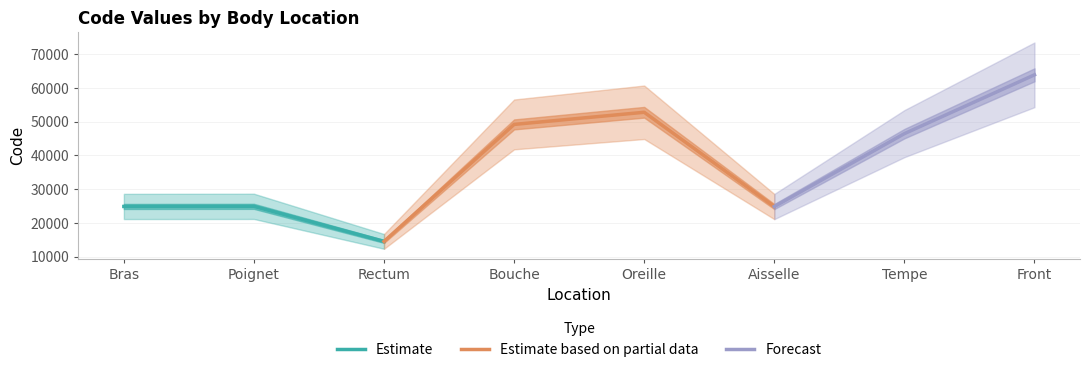

The Estimate series shows 39185 at Poignet. True or false?

False